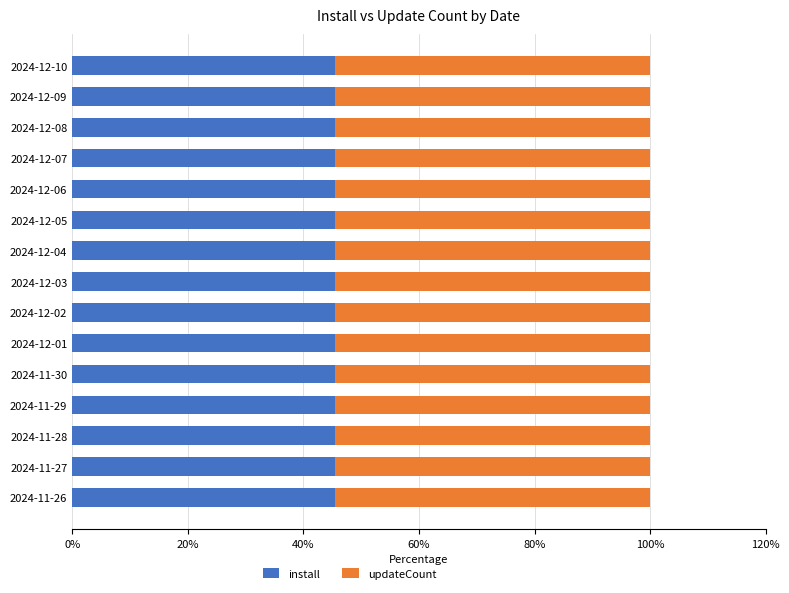

What are all the series names shown in the legend?

install, updateCount